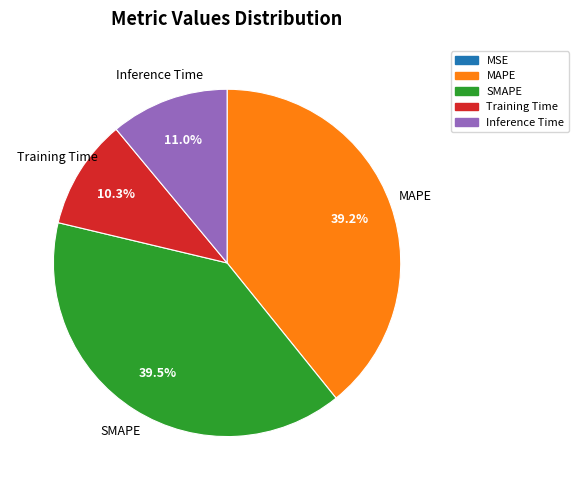

What is the ratio of the value at SMAPE to the value at MAPE?

1.0